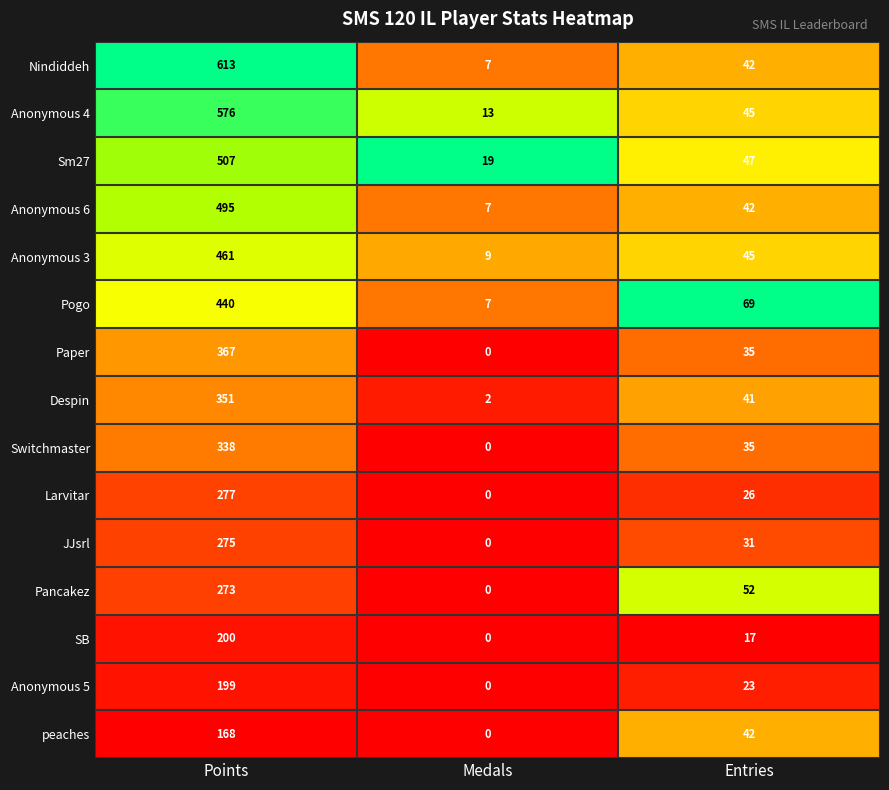

How many JJsrl values are between 0 and 275?

3